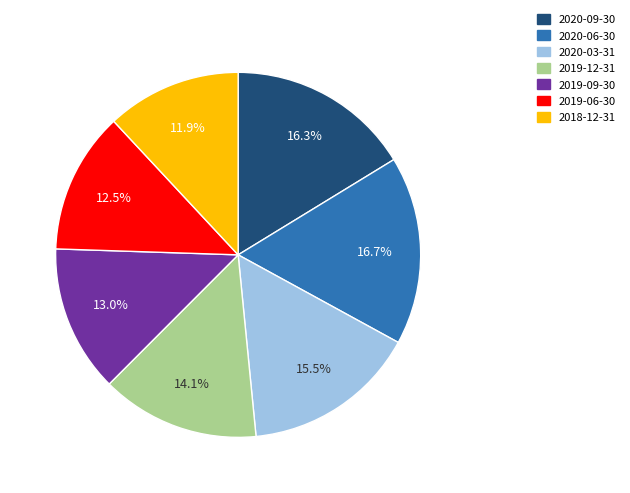

How much of the chart is everything except 2020-06-30?

83.3%